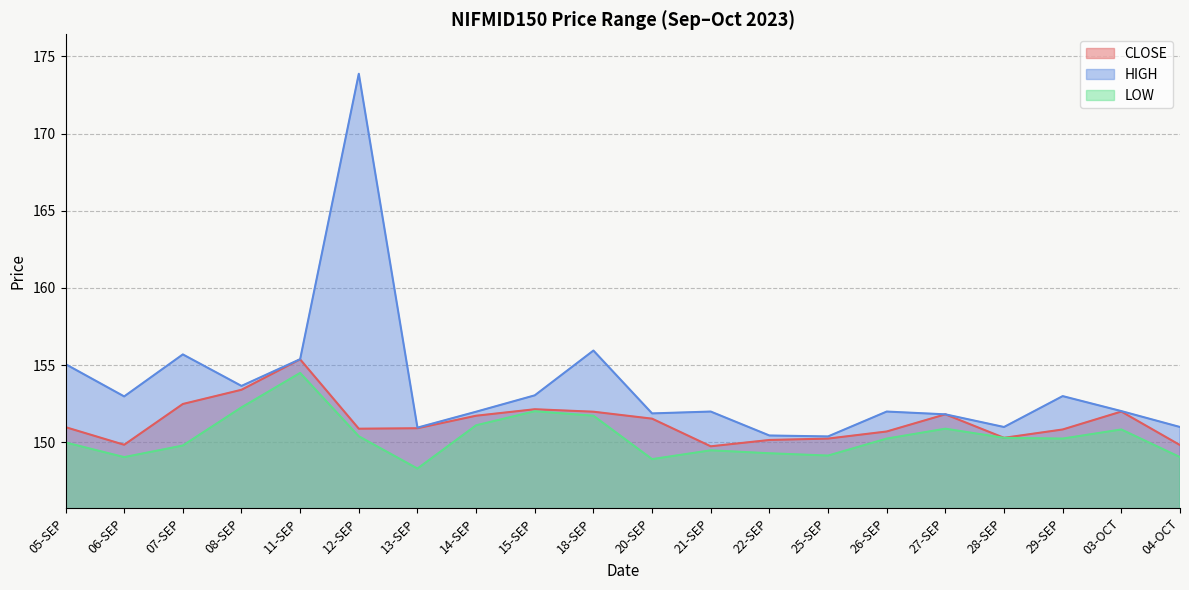

Does the chart have visible grid lines?

Yes